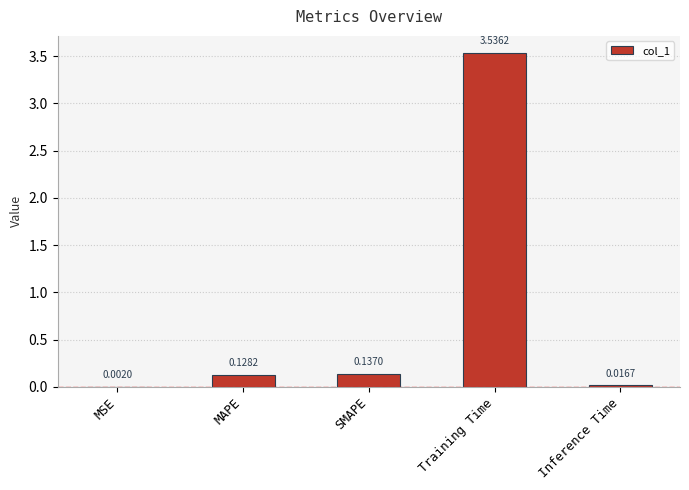

At which label is the value closest to 1?

SMAPE